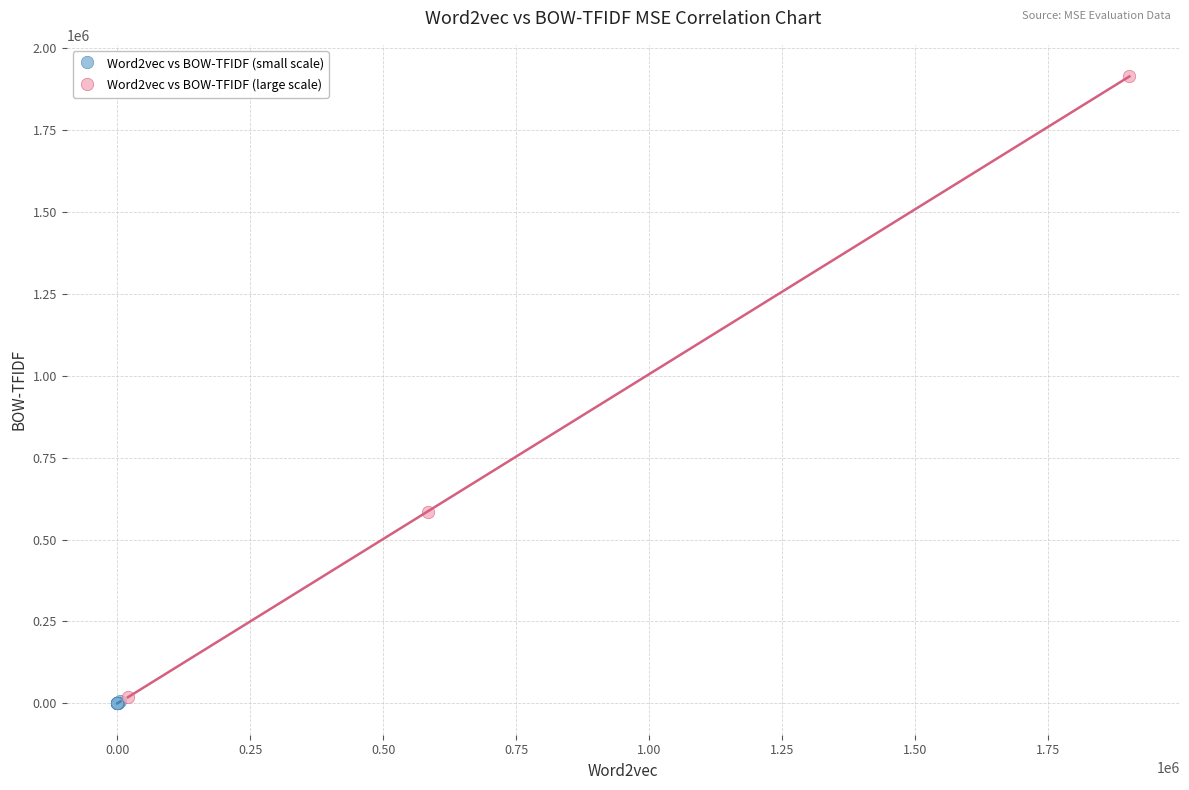

Which series reaches the minimum Y coordinate?

Word2vec vs BOW-TFIDF (small scale)